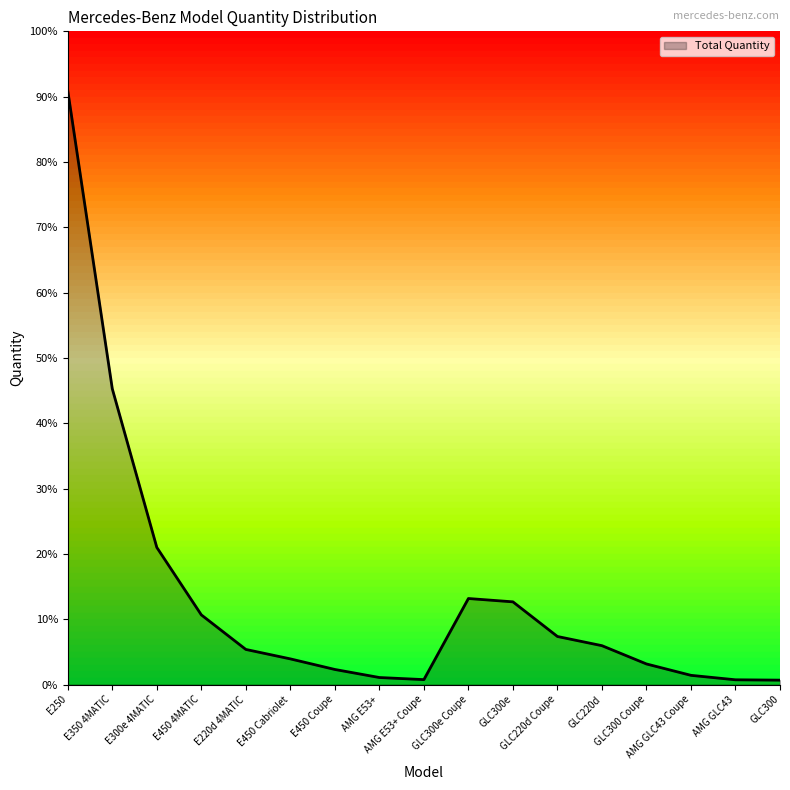

Reading right to left, transcribe all the data shown in this chart.

GLC300=50	AMG GLC43=54	AMG GLC43 Coupe=105	GLC300 Coupe=235	GLC220d=444	GLC220d Coupe=549	GLC300e=945	GLC300e Coupe=983	AMG E53+ Coupe=56	AMG E53+=80	E450 Coupe=172	E450 Cabriolet=293	E220d 4MATIC=401	E450 4MATIC=796	E300e 4MATIC=1567	E350 4MATIC=3380	E250=6787